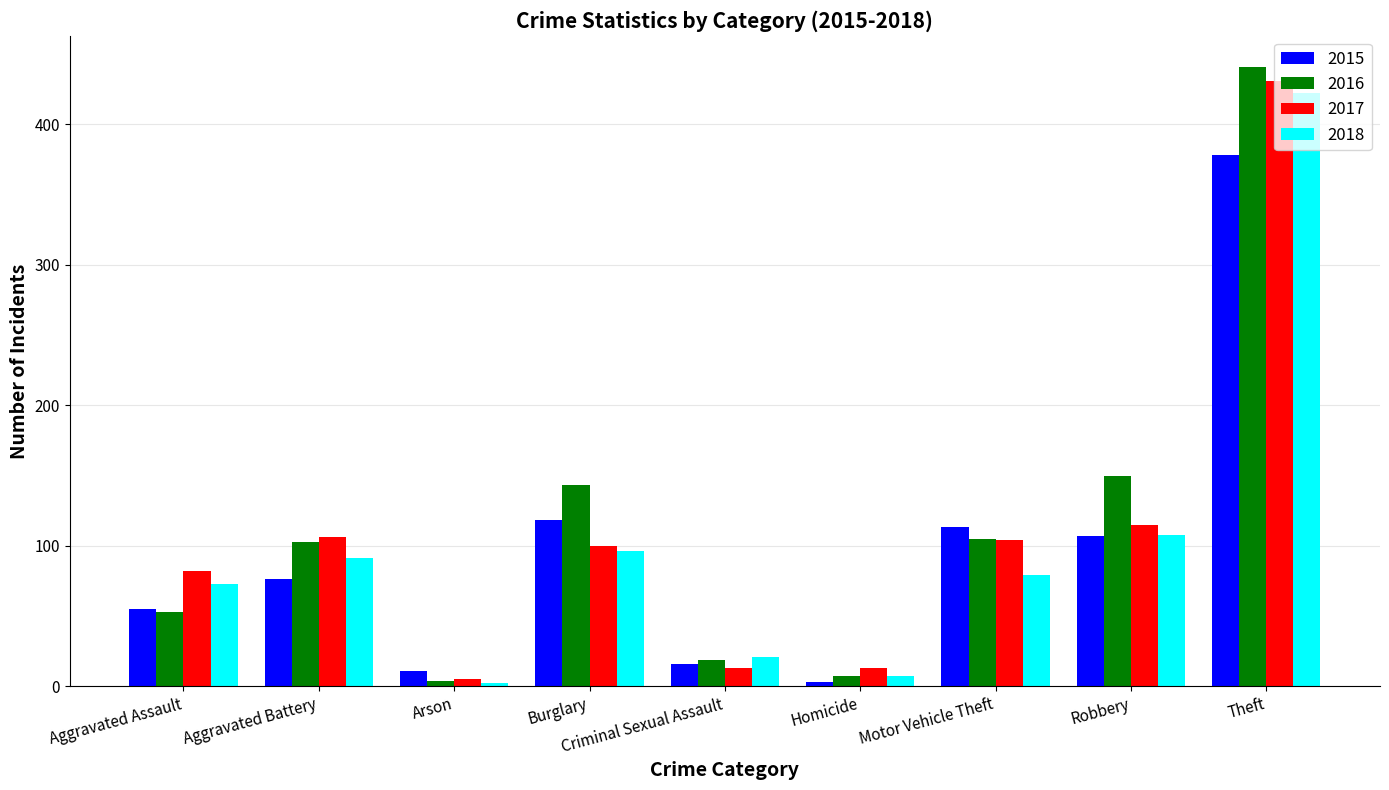

How many data points does each series have?

9